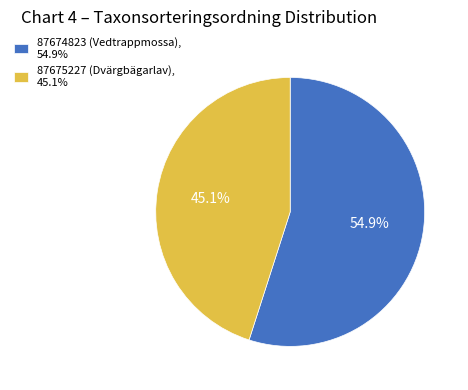

Count the number of slices in the pie.

2